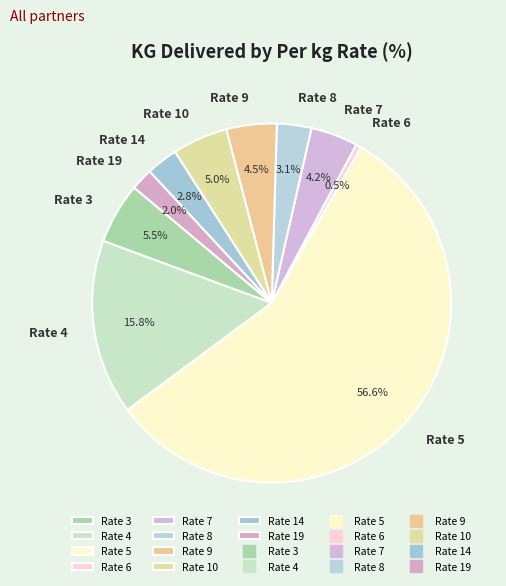

To the nearest percent, what percentage of the pie is Rate 5?

57%